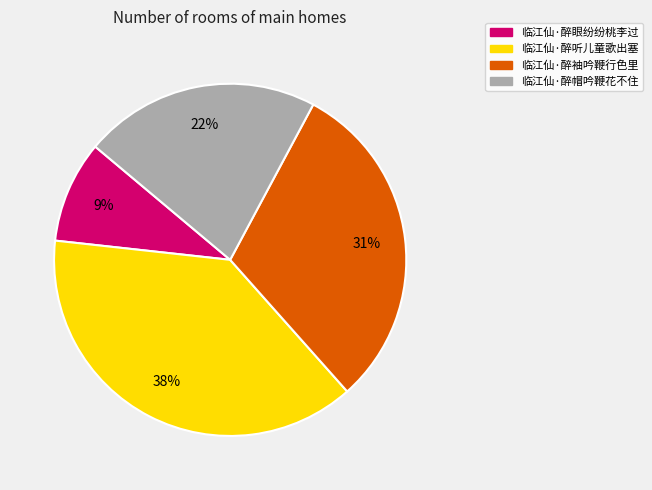

True or false: 临江仙·醉帽吟鞭花不住 accounts for 22% of the total.

True